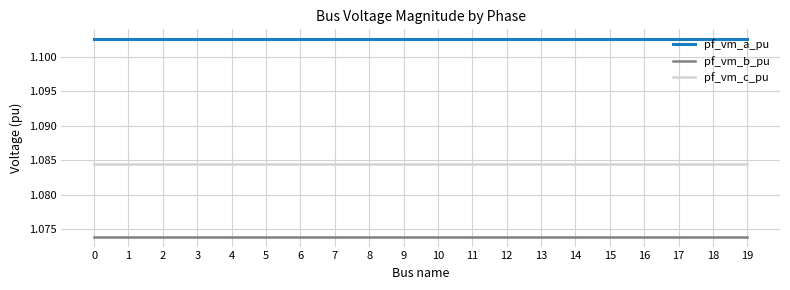

What is the total value across all series at 17?

3.3